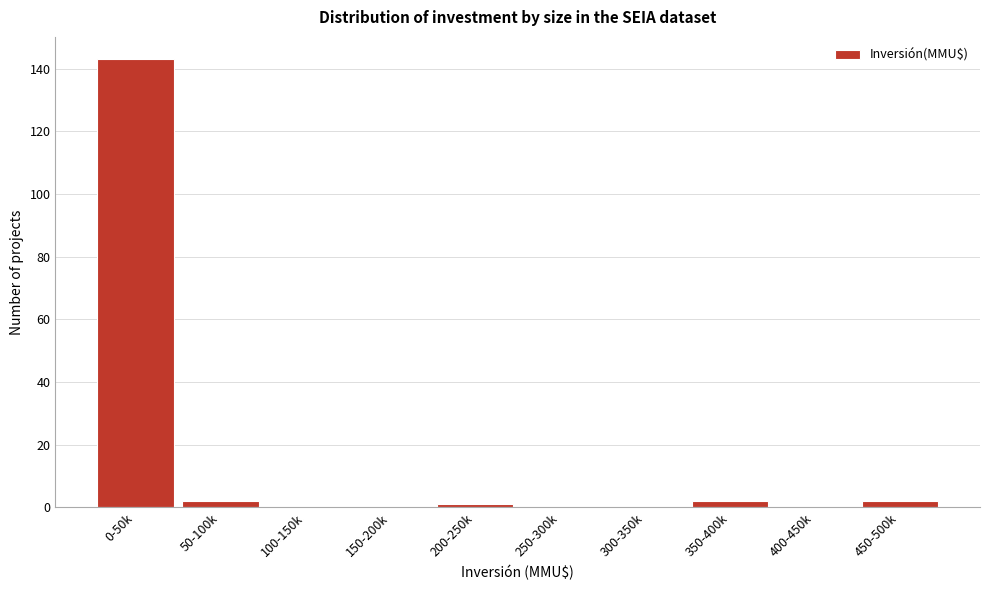

Is it true that the value at 300-350k is 0?

True